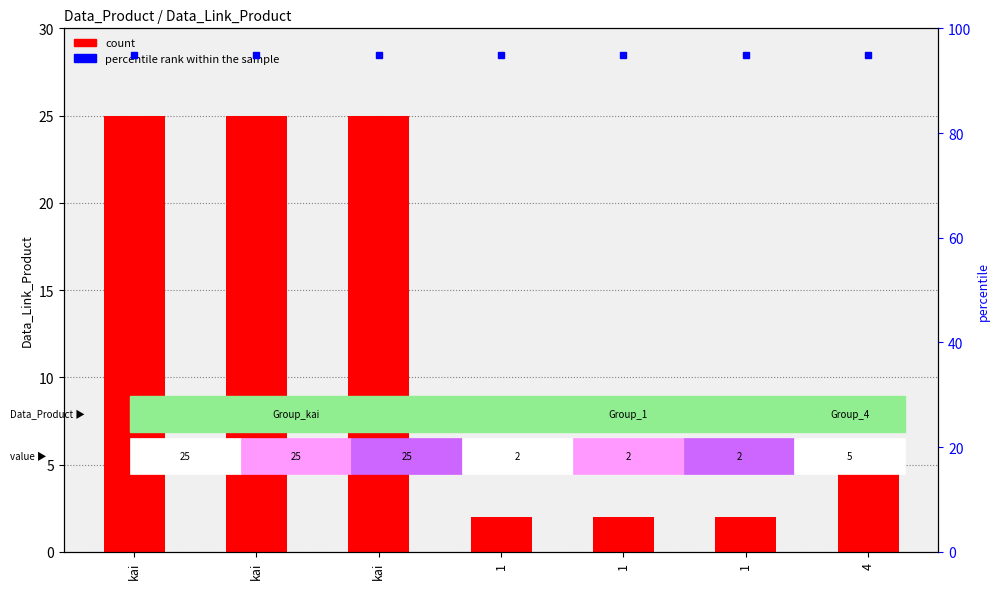

At which label is the value closest to 13?

4